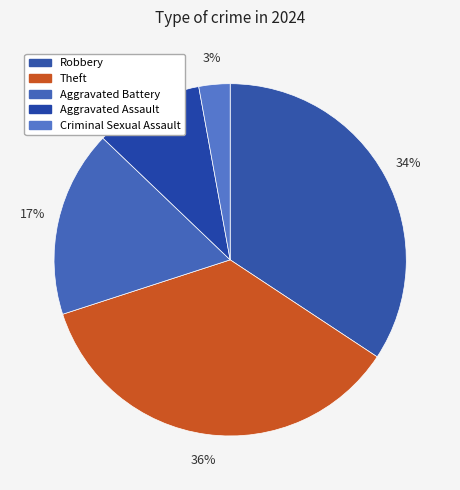

To the nearest percent, what is the difference between the largest and smallest slice percentages?

33%